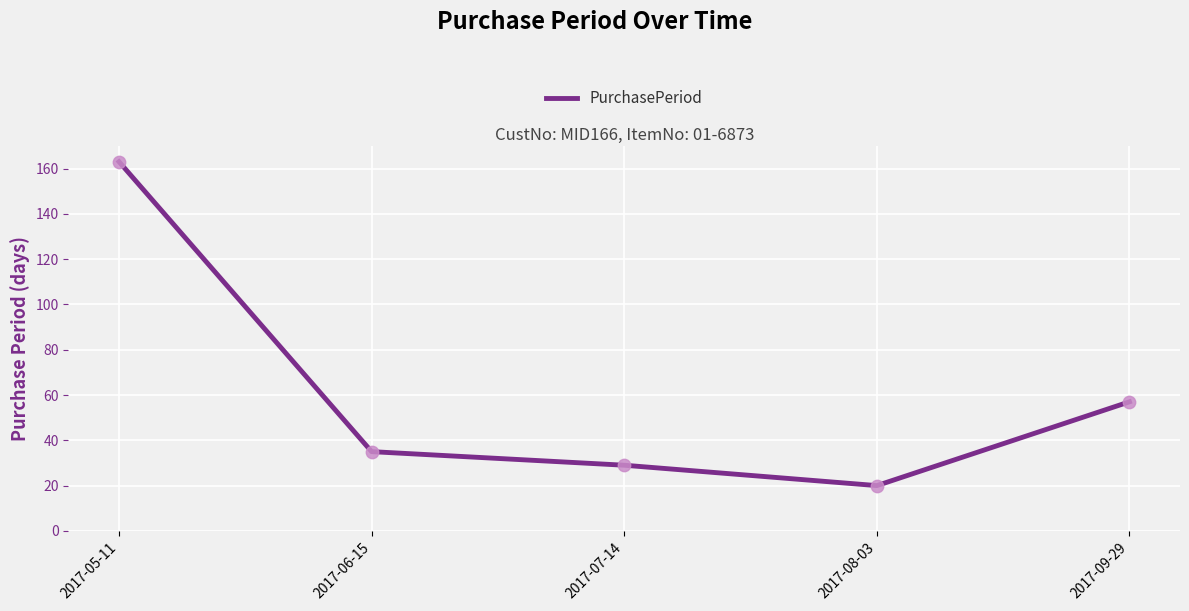

Approximately how many times larger is the value at 2017-09-29 compared to 2017-06-15?

1.6